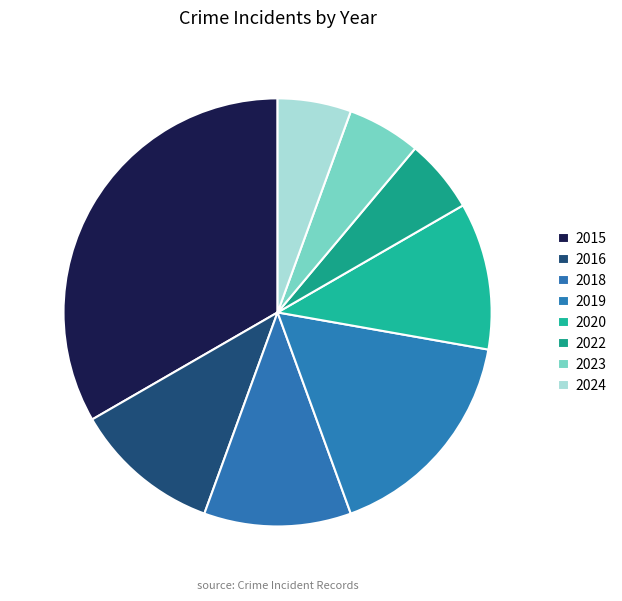

Is the sum of 2019 and 2020 greater than half?

No